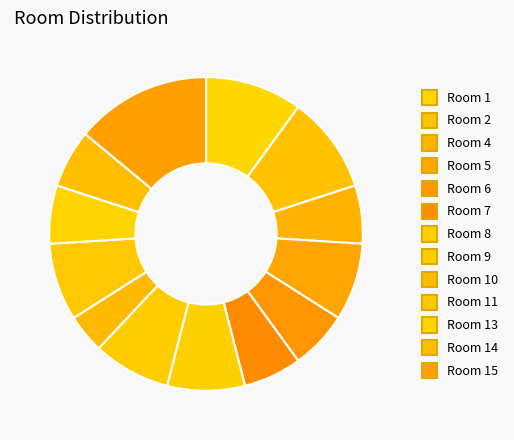

True or false: Room 14 accounts for 1% of the total.

False